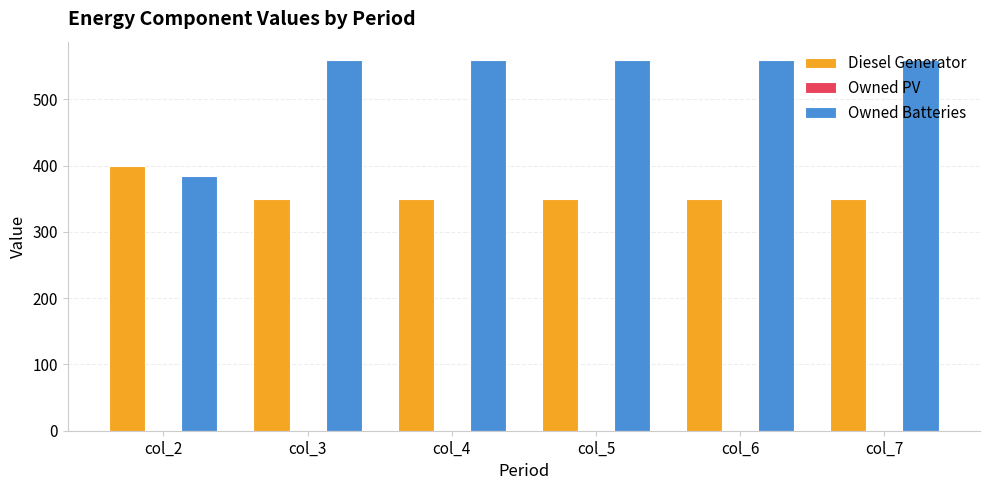

What is the sum of all Diesel Generator values?

2150